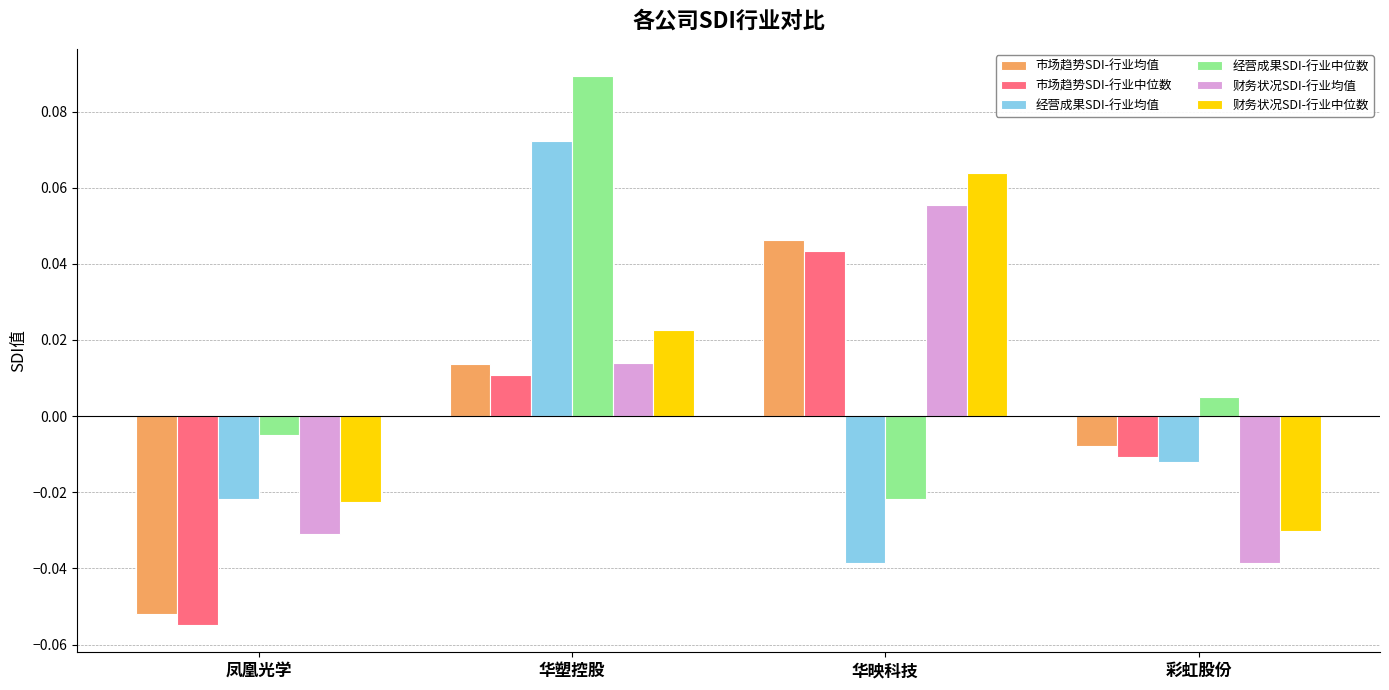

At how many categories does at least one series exceed 0?

3